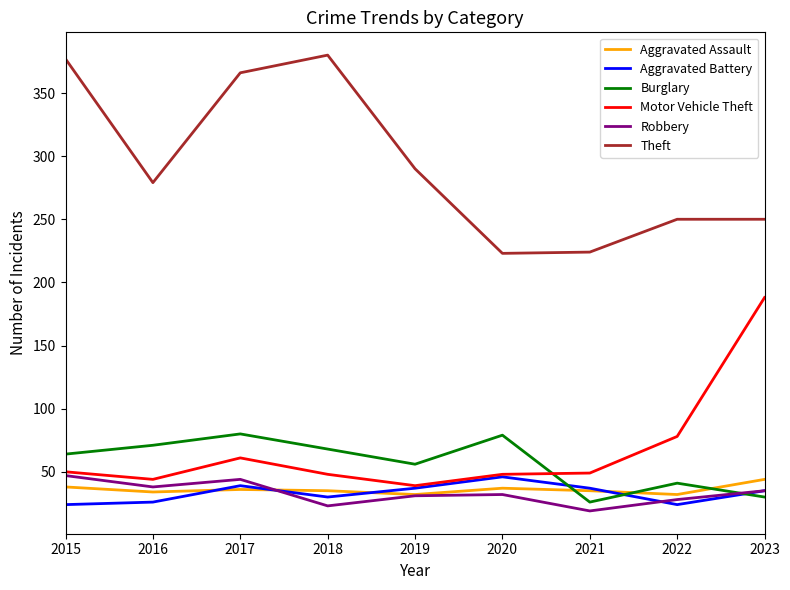

The Burglary series shows 27 at 2016. True or false?

False